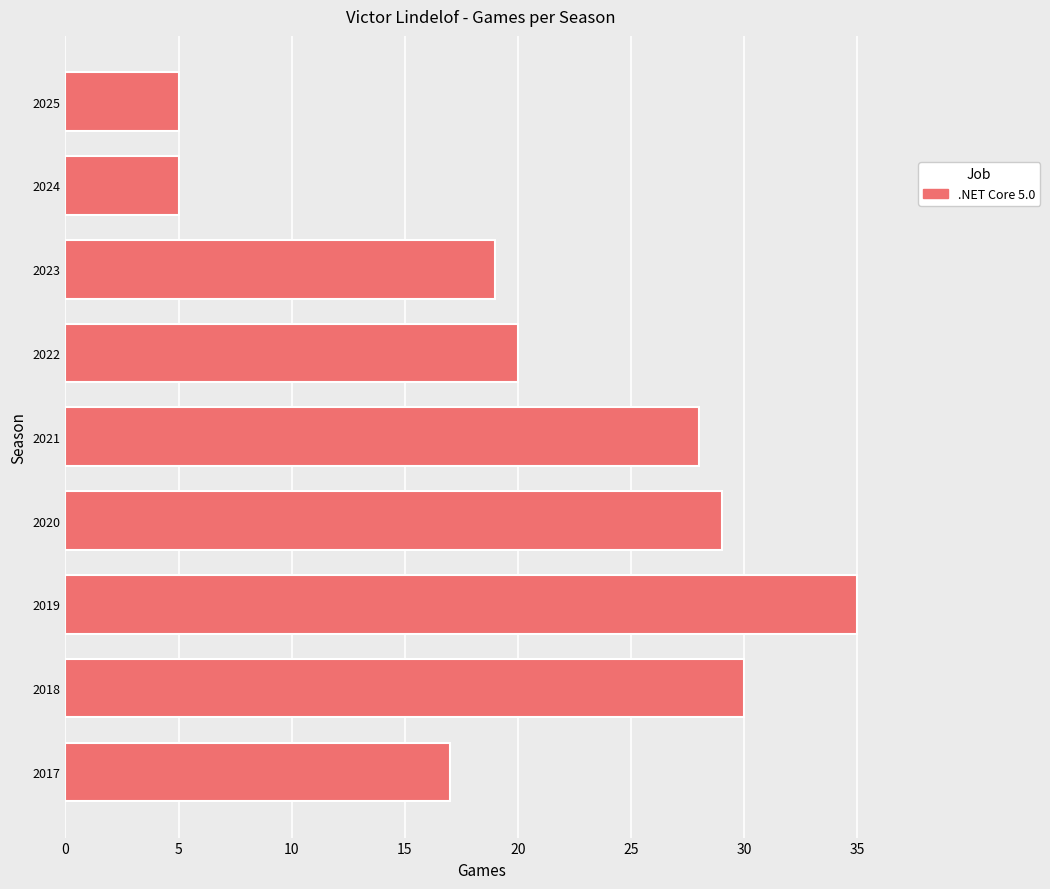

How many categories are shown in the chart?

9